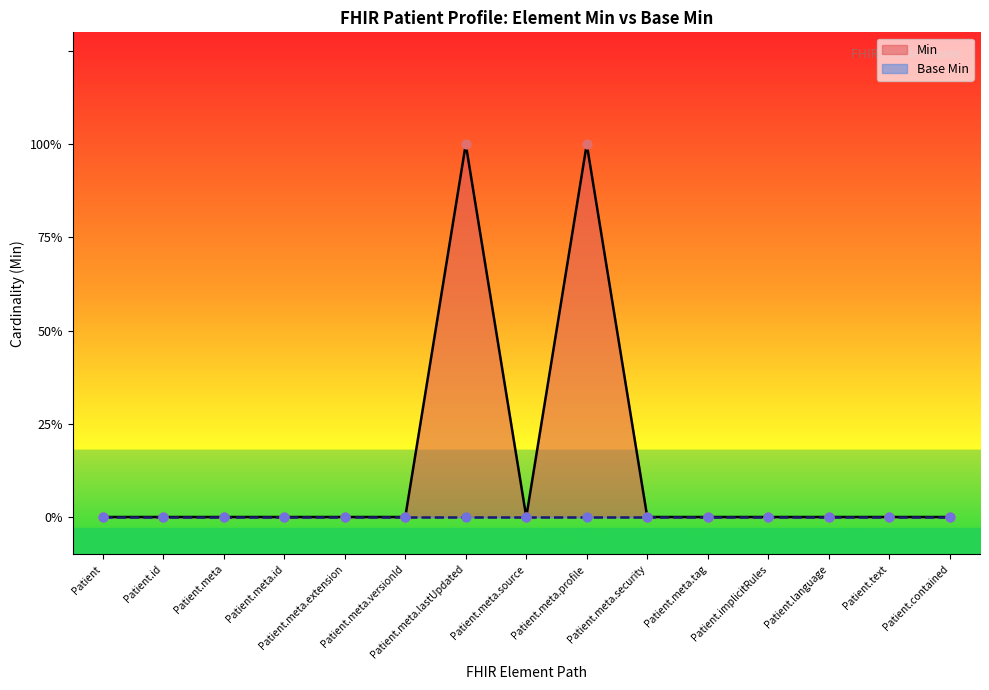

What are all the series names shown in the legend?

Min, Base Min